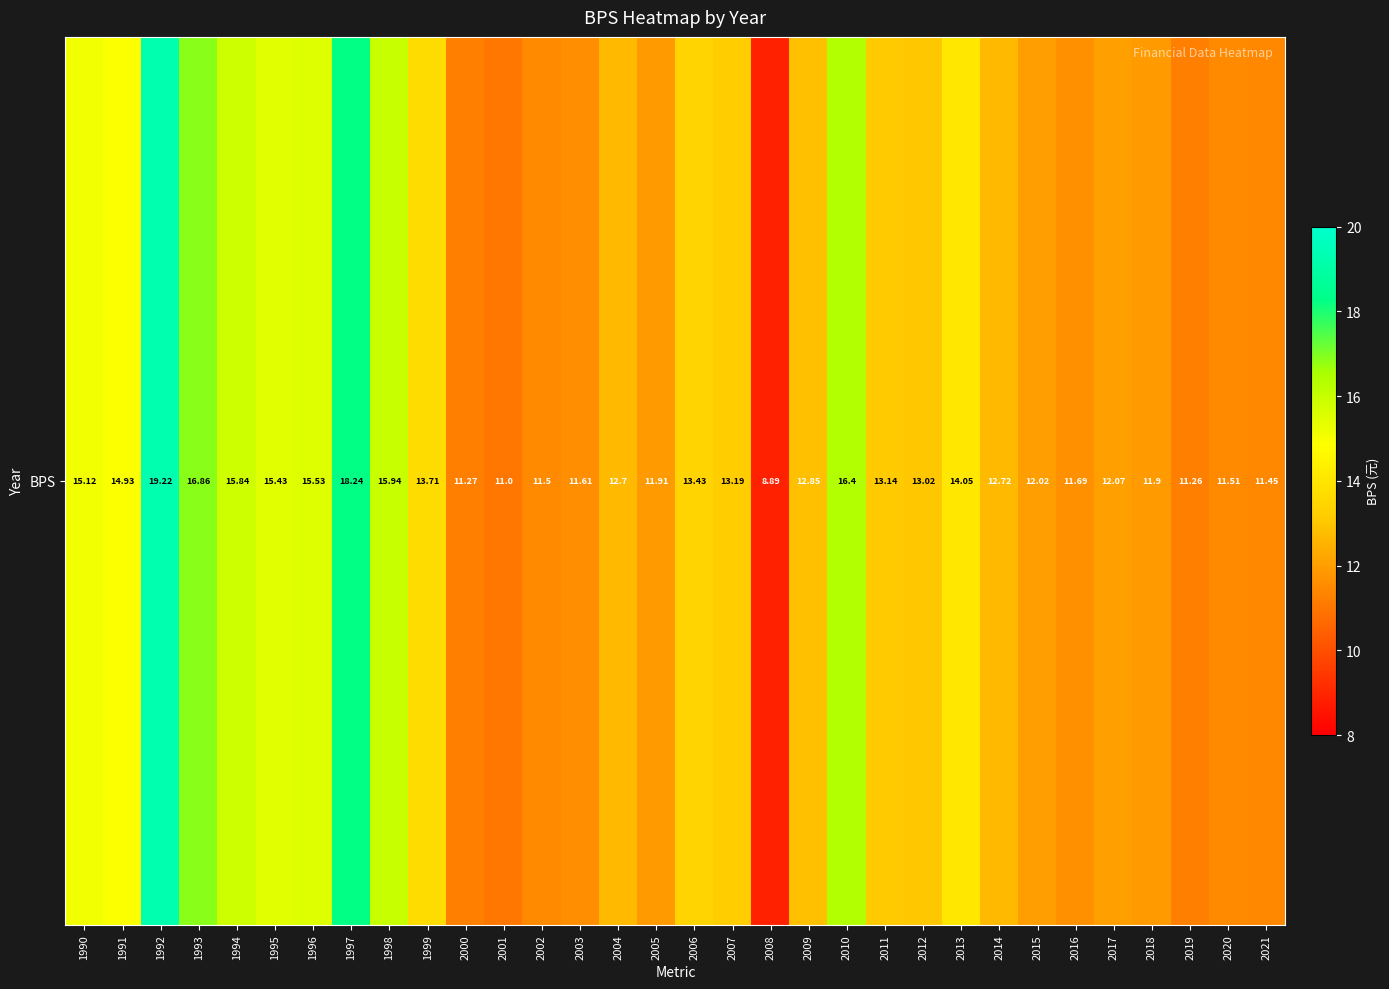

Rank the categories by value from highest to lowest.

1992, 1997, 1993, 2010, 1998, 1994, 1996, 1995, 1990, 1991, 2013, 1999, 2006, 2007, 2011, 2012, 2009, 2014, 2004, 2017, 2015, 2005, 2018, 2016, 2003, 2020, 2002, 2021, 2000, 2019, 2001, 2008